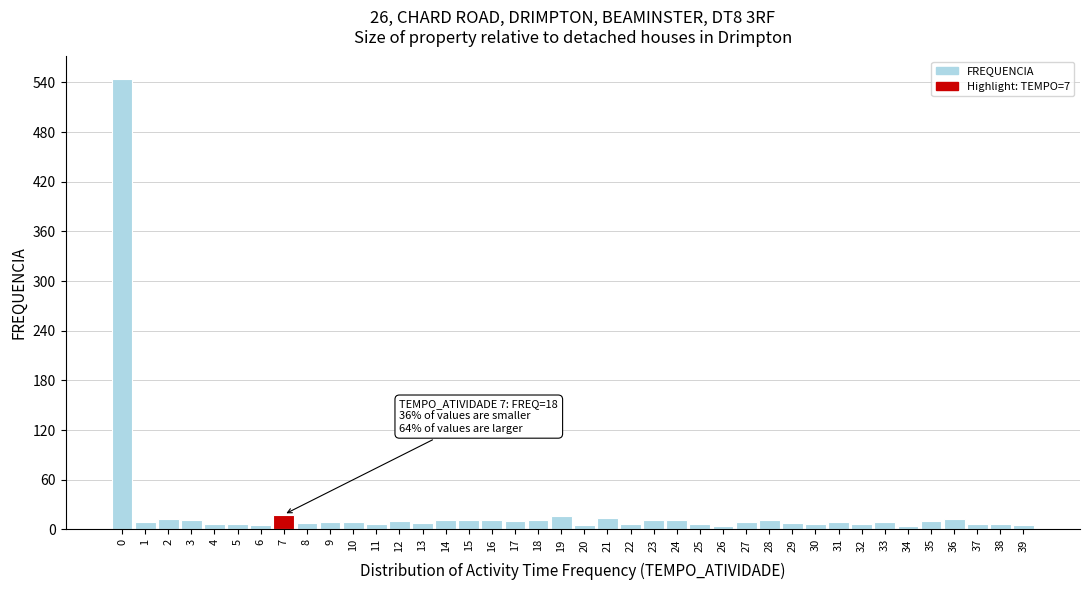

What is the maximum value shown in the chart?

544